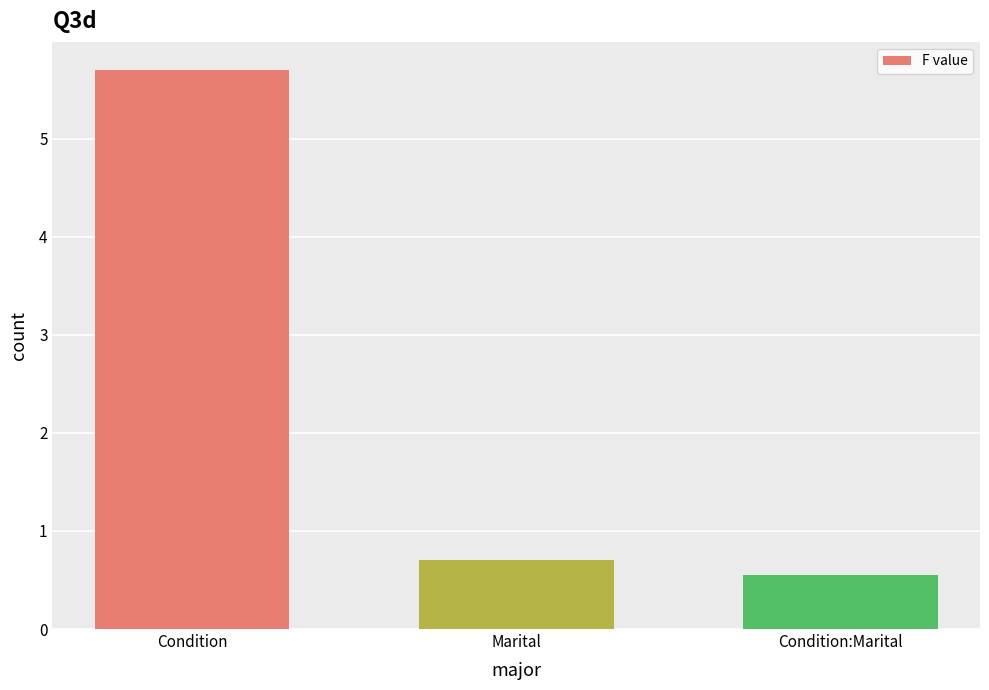

What is the minimum value shown in the chart?

0.6